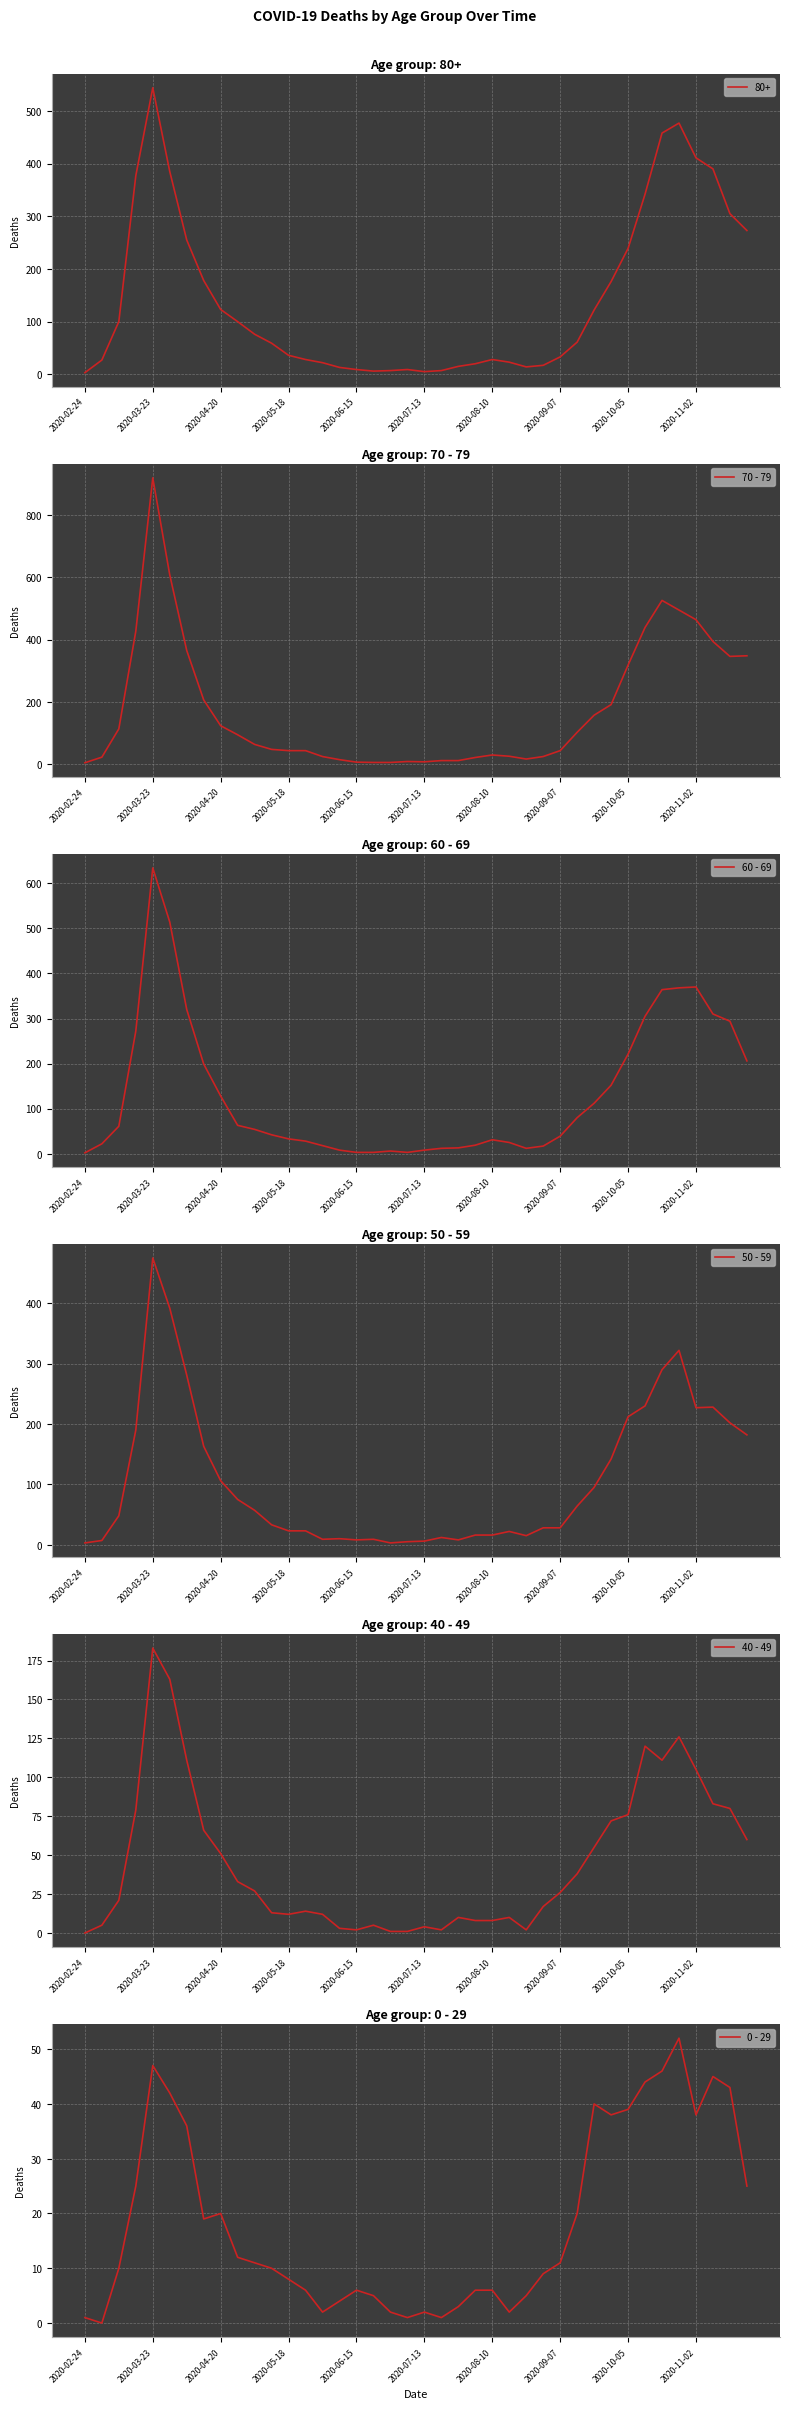

How many lines are shown in the chart?

5